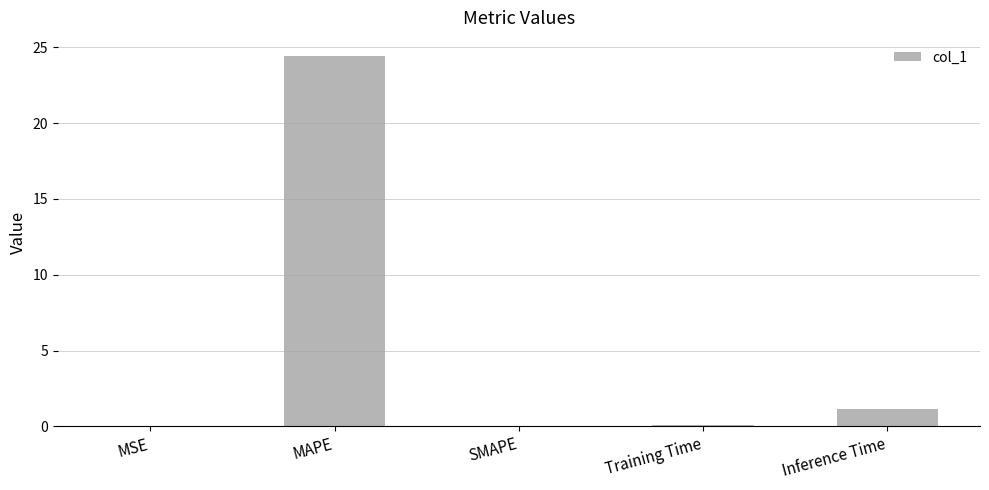

What is the change in value from SMAPE to Inference Time?

+1.2